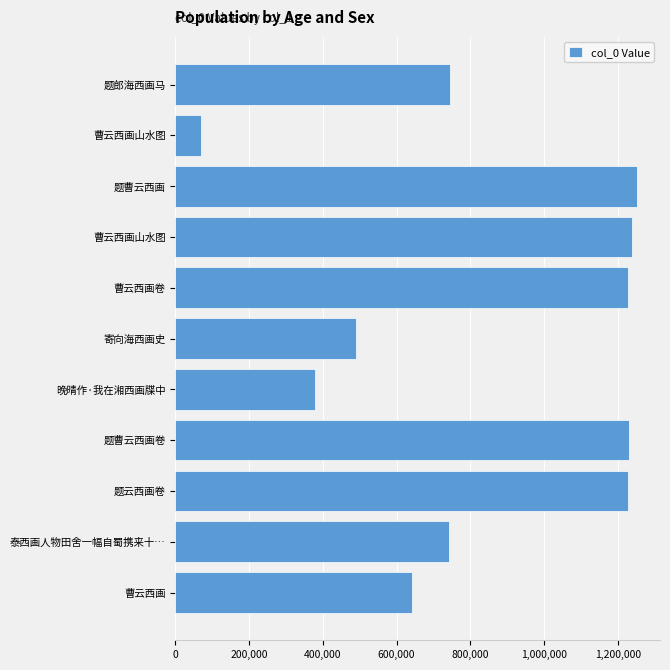

Which category has the highest value across all series?

题曹云西画